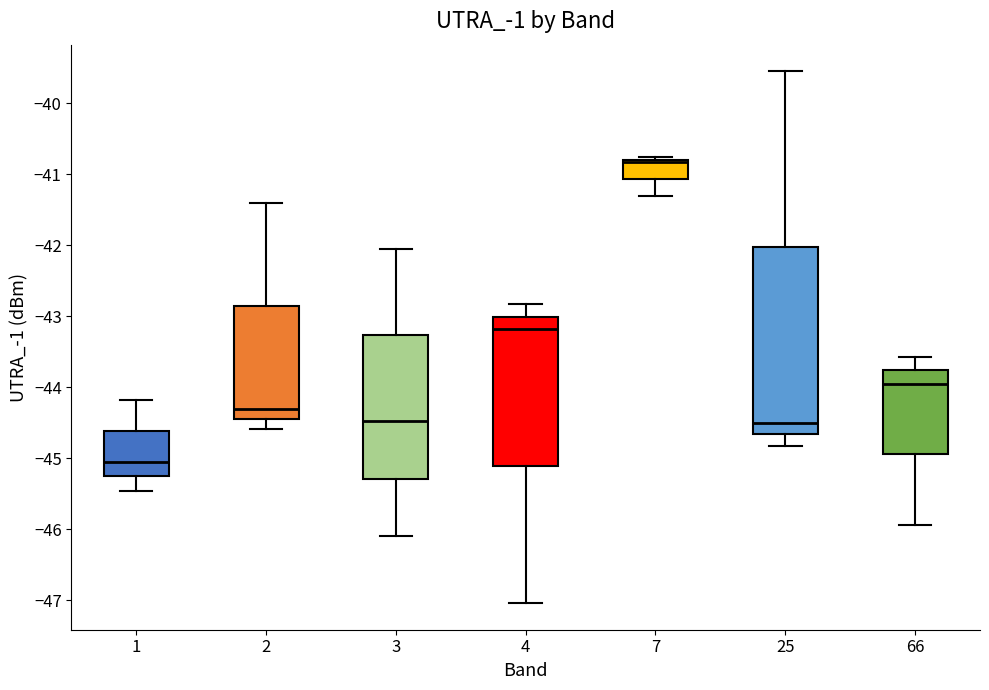

Where is the lower edge of the box at x = 1 on the y-axis? The values are not printed on the chart, so give them approximately, as read against the axis.

-45.3